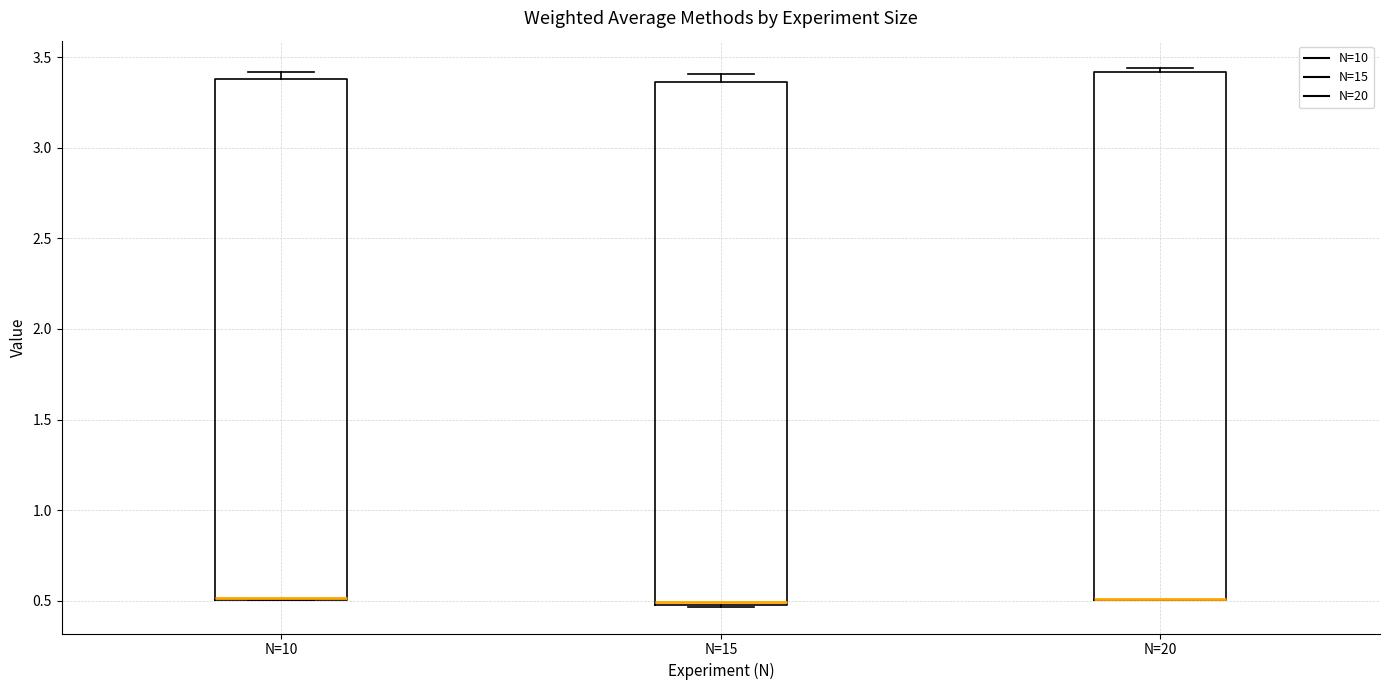

Reading left to right, transcribe this box plot: for each box, give where its median line is, the range the box spans, and where its two whiskers end, as read against the y-axis. The values are not printed on the chart, so give them approximately, as read against the axis.

N=10: median 0.50 (drawn on the box's lower edge), box 0.50 to 3.40, whiskers 0.50 to 3.40 (just above the box's upper edge)
N=15: median 0.50 (just above the box's lower edge), box 0.50 to 3.35, whiskers 0.45 to 3.40
N=20: median 0.50 (drawn on the box's lower edge), box 0.50 to 3.40, whiskers 0.50 to 3.45